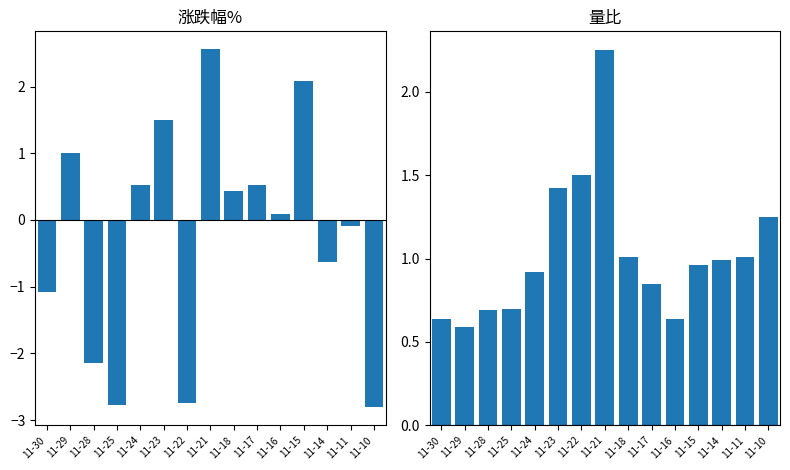

List the series in order of their peak value, lowest first.

量比, 涨跌幅%